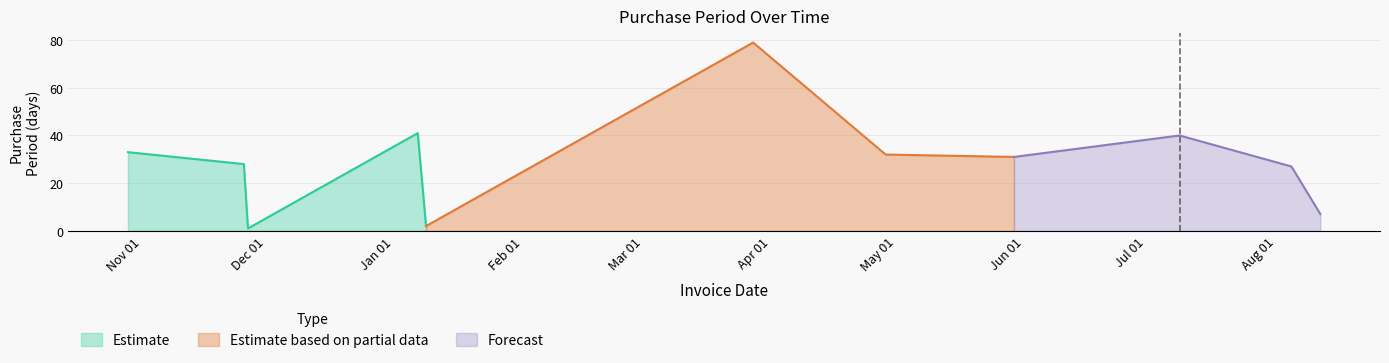

How many data points does each series have?

11